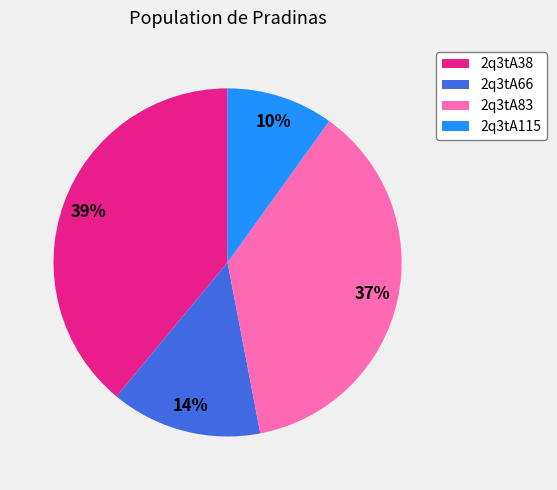

How many slices are in this pie chart?

4